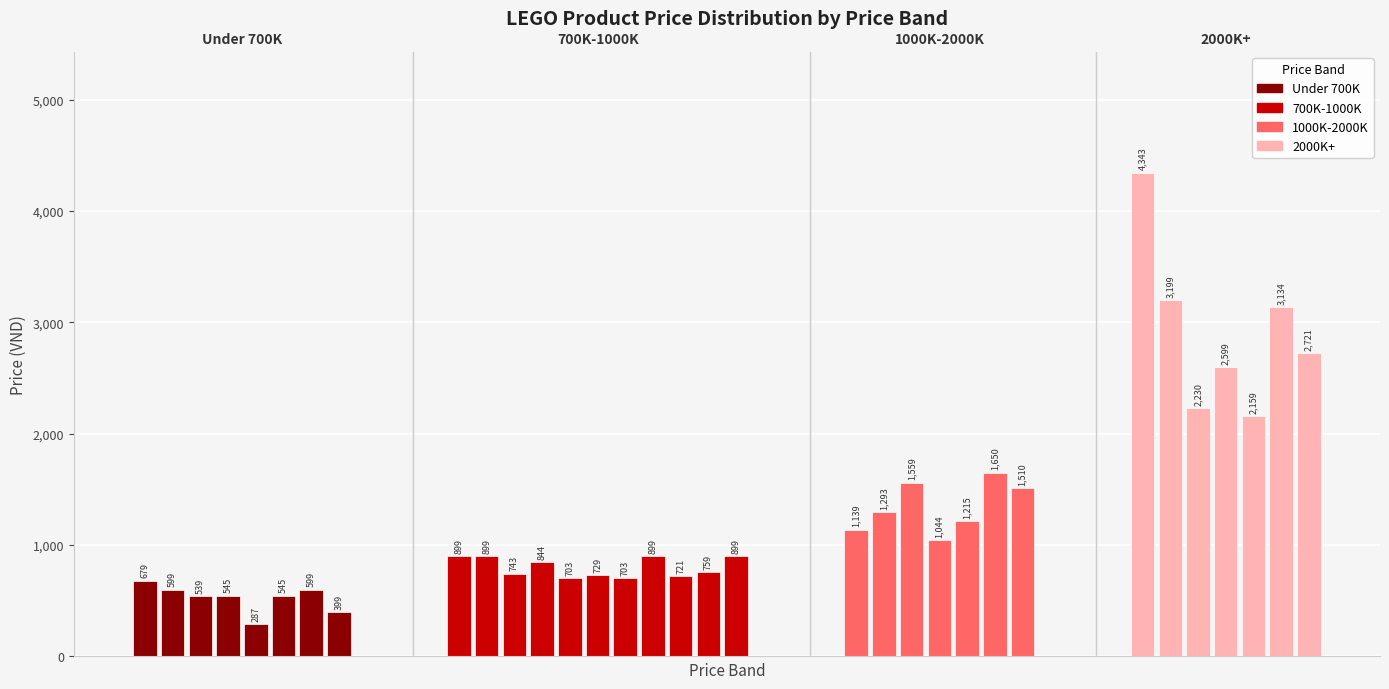

Which category has the highest value across all series?

1